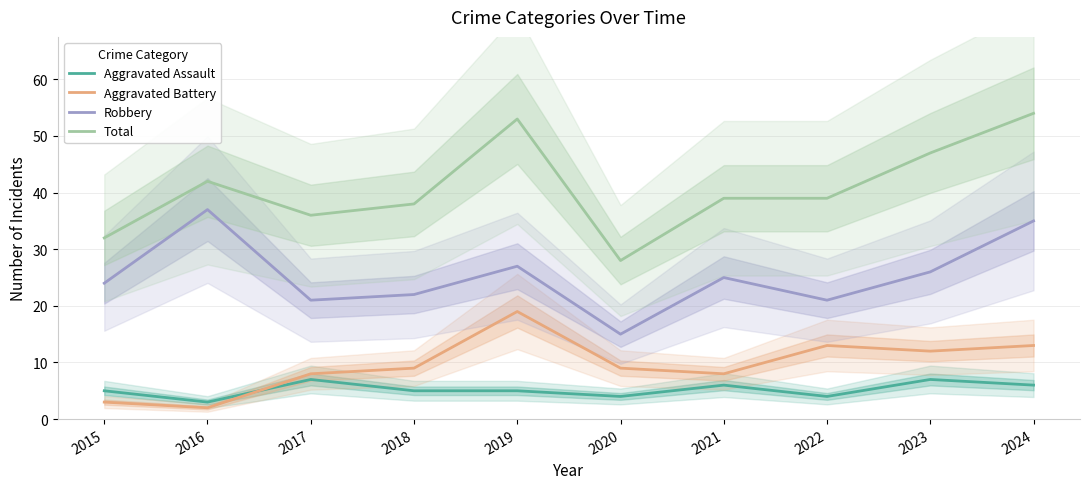

Which label corresponds to the smallest value in the chart?

2016